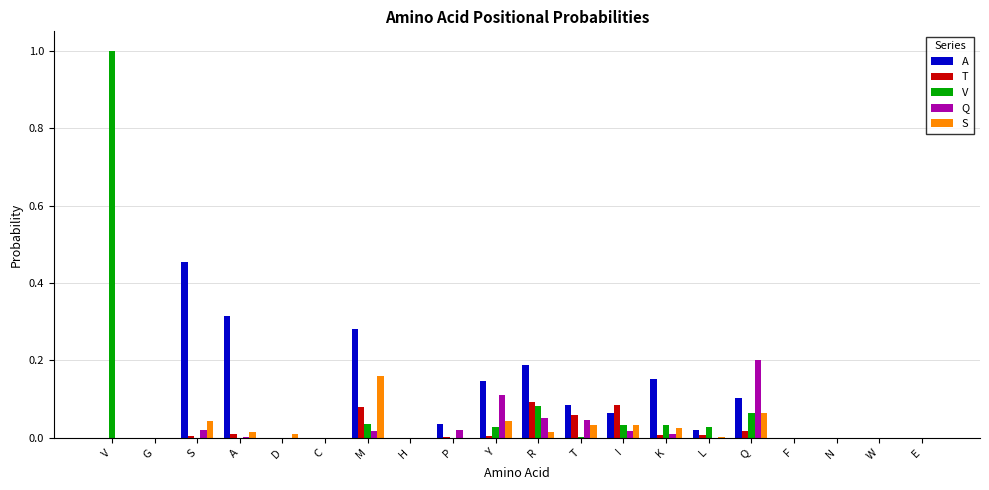

Between V and Y, which series saw the biggest shift?

V